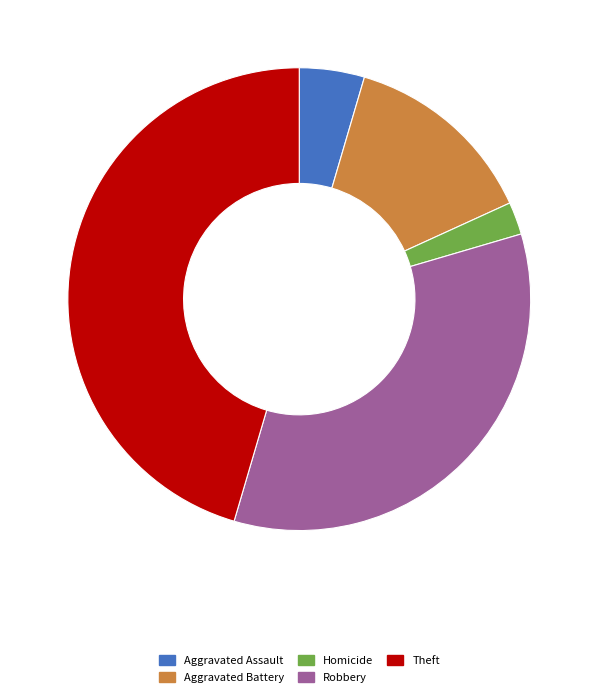

Is there a majority slice in this chart?

No